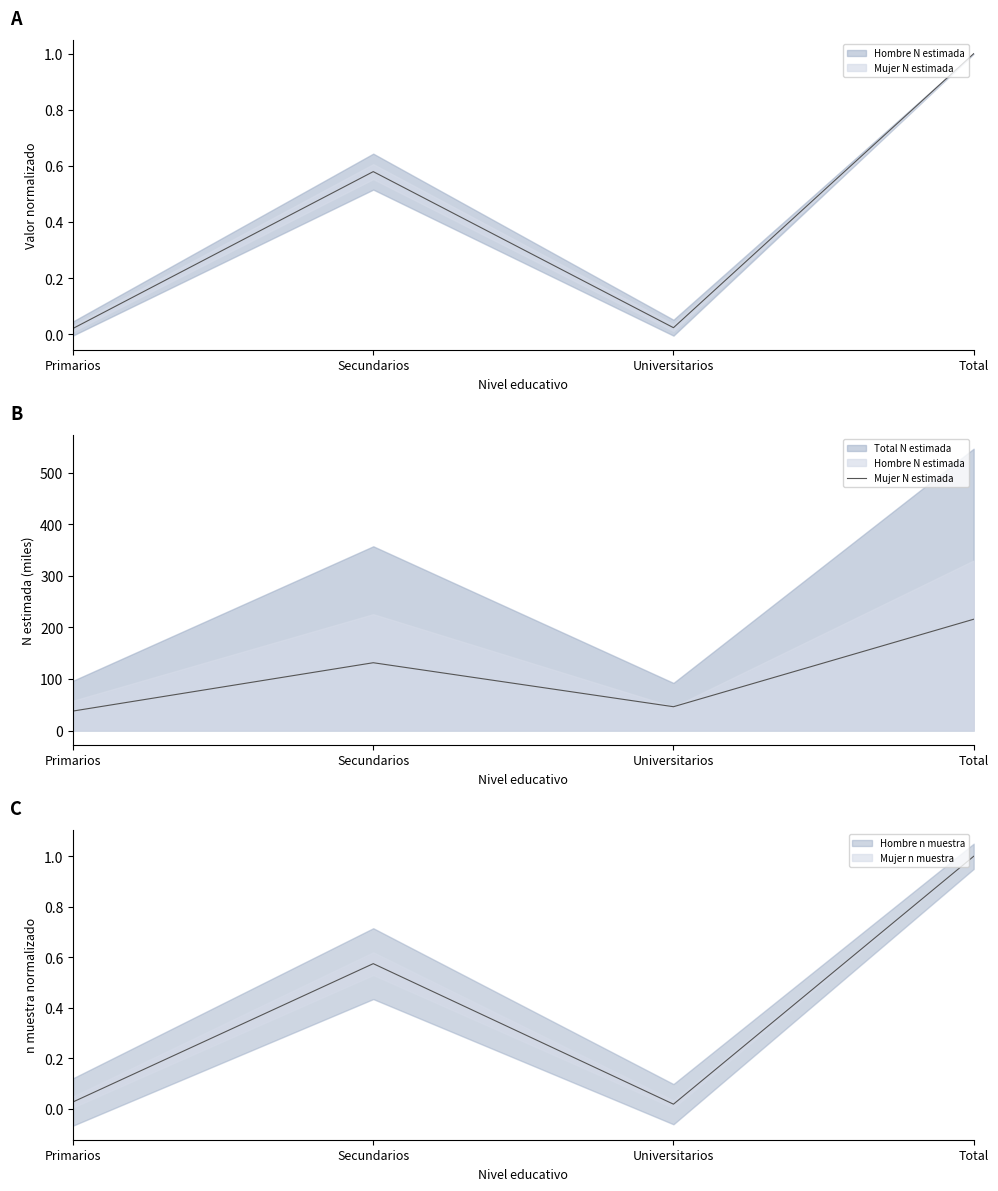

What is the approximate value at Secundarios?

131.6